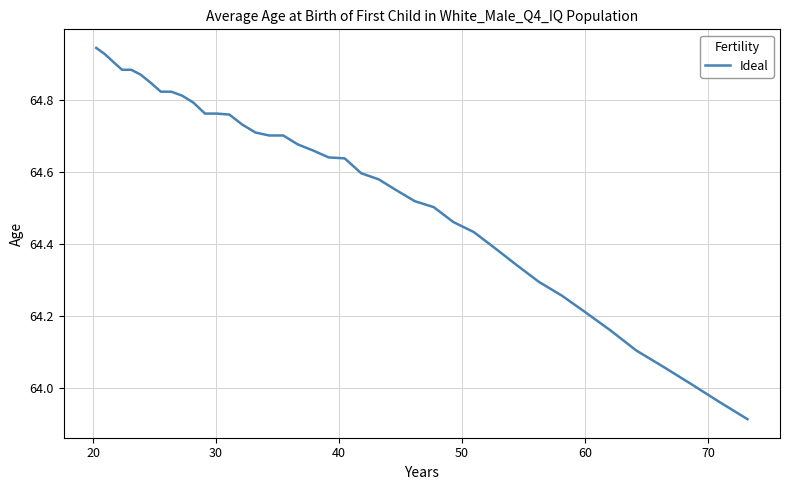

How many lines are shown in the chart?

1